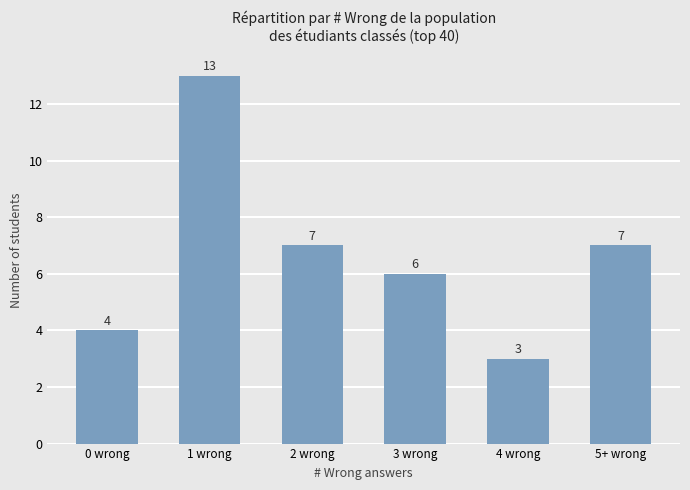

What is the label of the 4th bar from the left?

3 wrong